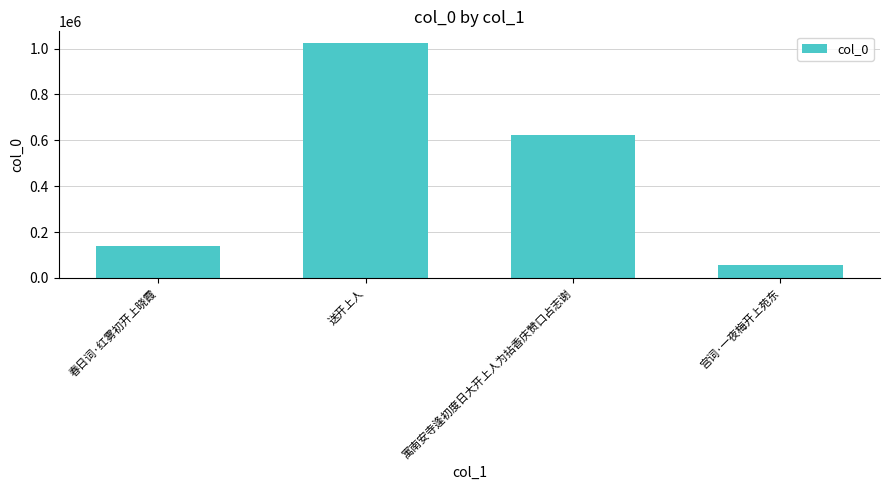

What is the ratio of the value at 春日词·红雾初开上晓霞 to the value at 宫词·一夜梅开上苑东?

2.4